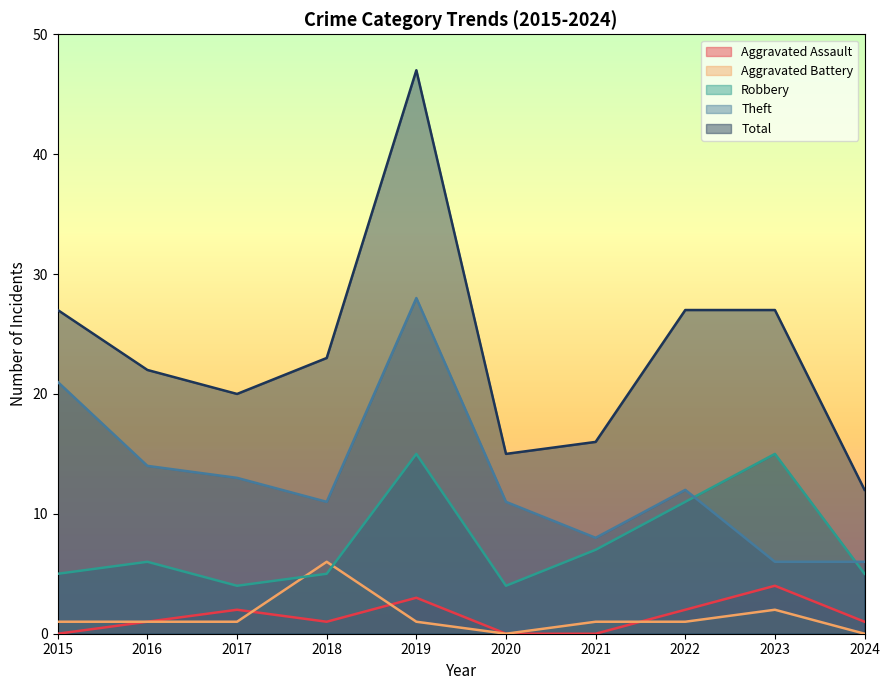

Reading left to right, extract all data points from this chart.

Aggravated Assault: 2015=0	2016=1	2017=2	2018=1	2019=3	2020=0	2021=0	2022=2	2023=4	2024=1
Aggravated Battery: 2015=1	2016=1	2017=1	2018=6	2019=1	2020=0	2021=1	2022=1	2023=2	2024=0
Robbery: 2015=5	2016=6	2017=4	2018=5	2019=15	2020=4	2021=7	2022=11	2023=15	2024=5
Theft: 2015=21	2016=14	2017=13	2018=11	2019=28	2020=11	2021=8	2022=12	2023=6	2024=6
Total: 2015=27	2016=22	2017=20	2018=23	2019=47	2020=15	2021=16	2022=27	2023=27	2024=12